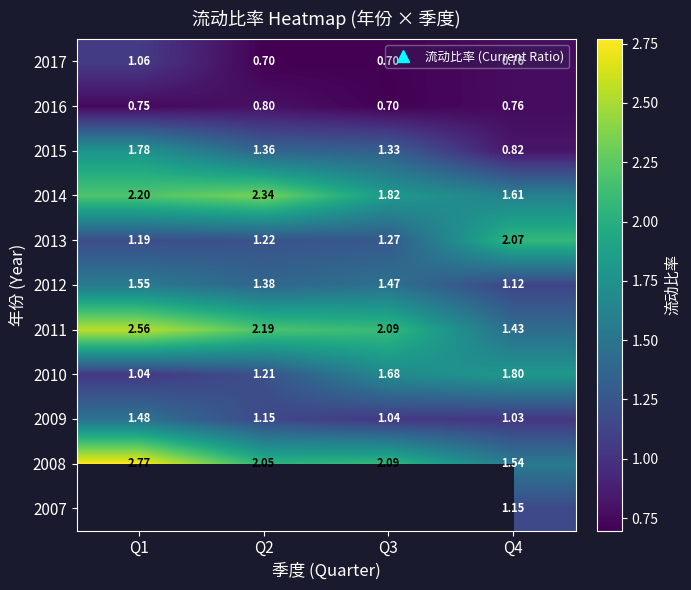

Is the value of 2007 at Q1 greater than the value of 2015 at Q1?

No